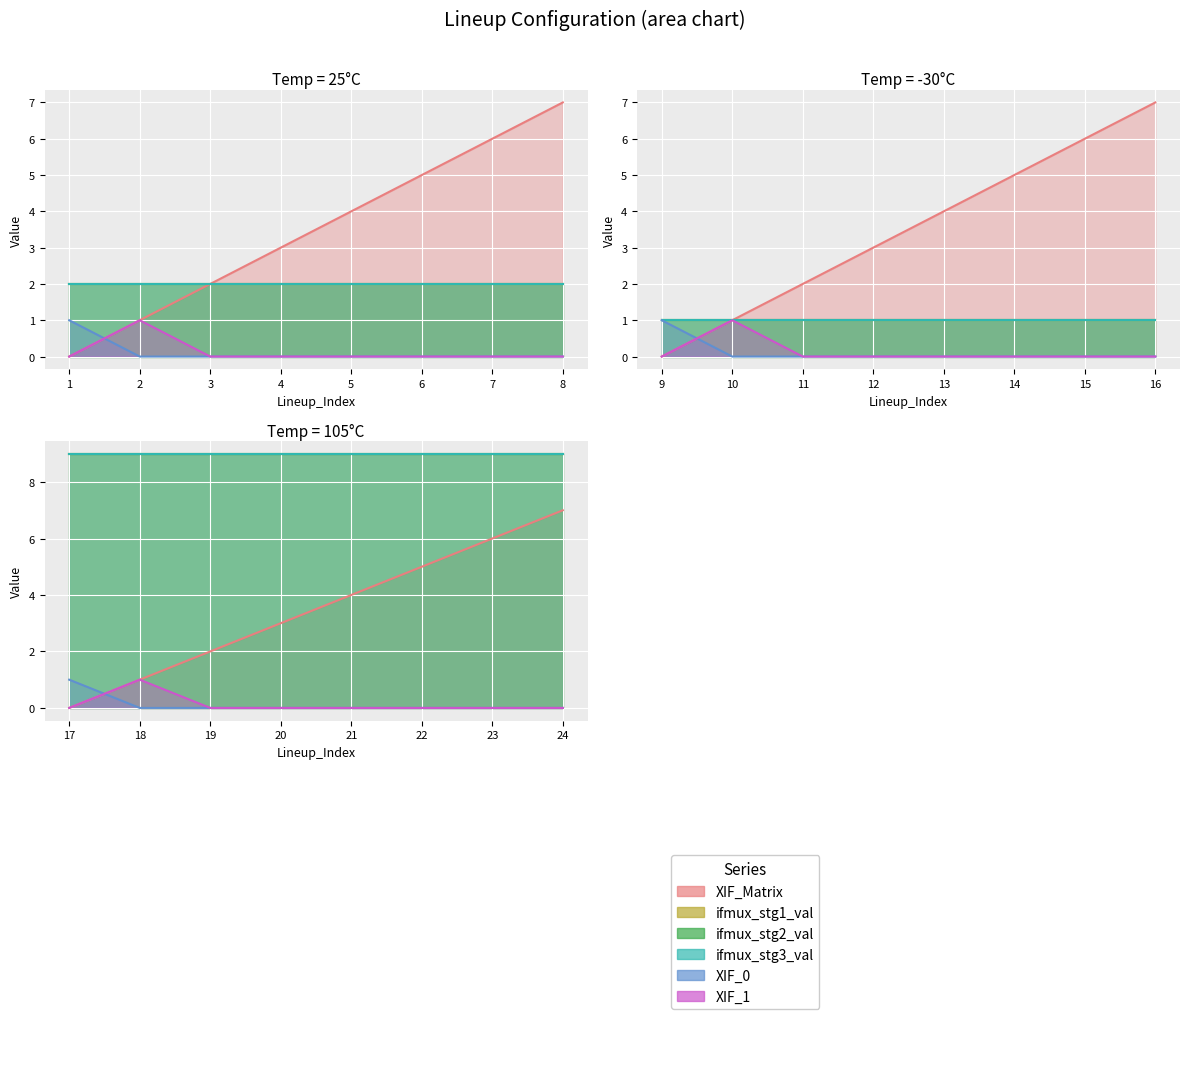

How many categories are shown in the chart?

8